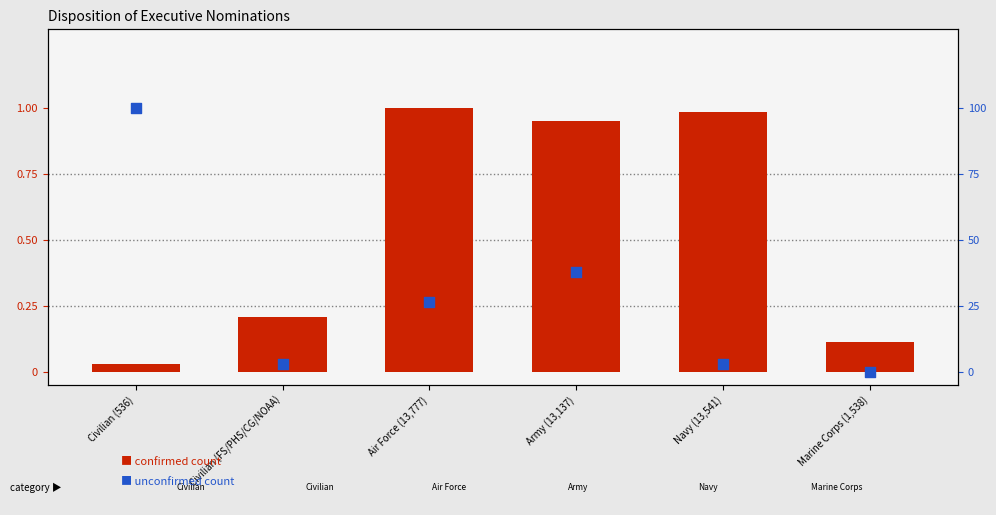

Is the value of unconfirmed count at Navy (13,541) greater than the value of confirmed count at Navy (13,541)?

Yes